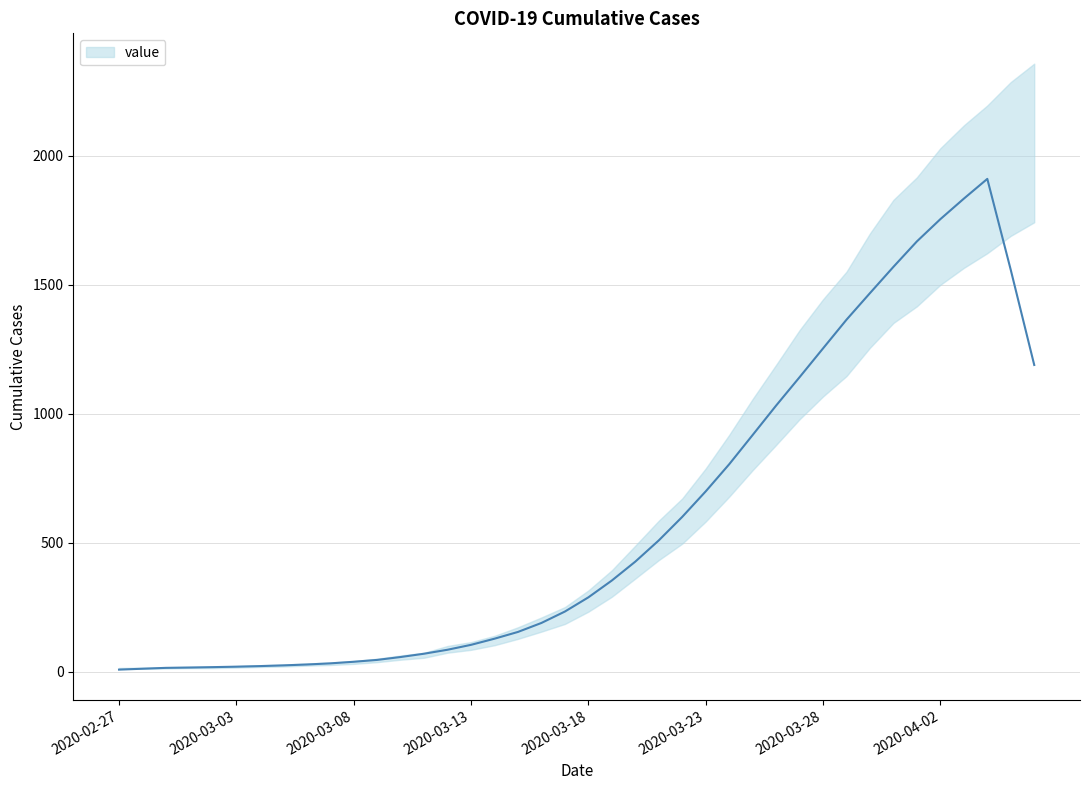

The chart shows a value of 289 at 2020-03-23. True or false?

False